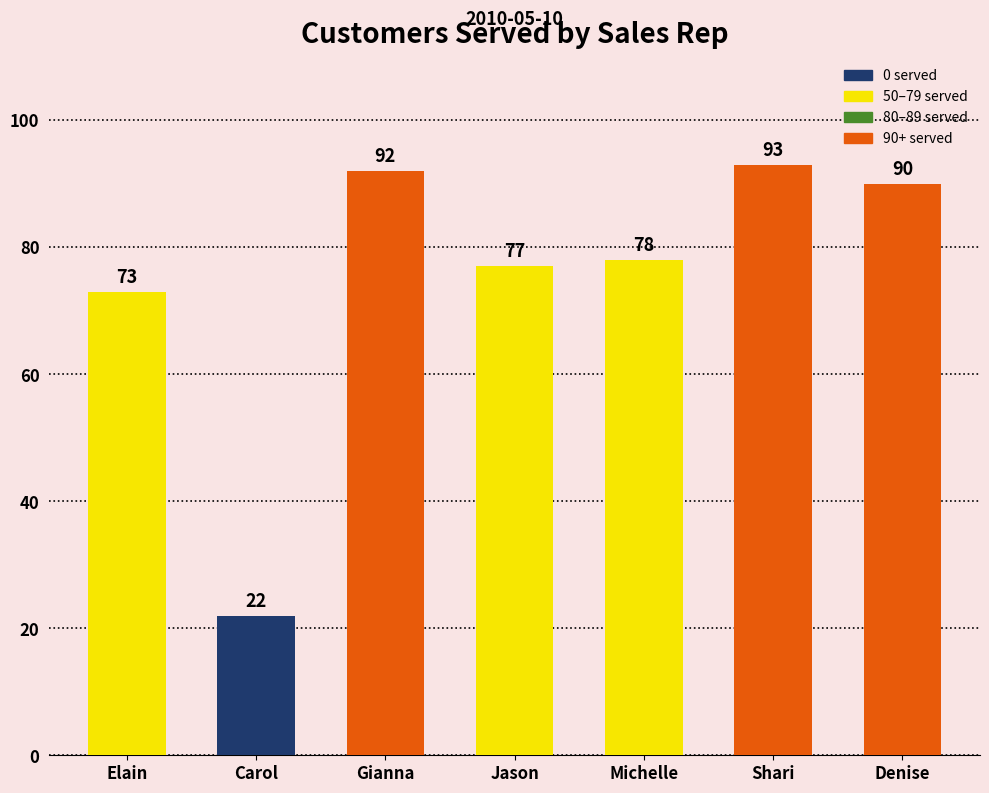

Which has a higher value, Elain or Jason?

Jason